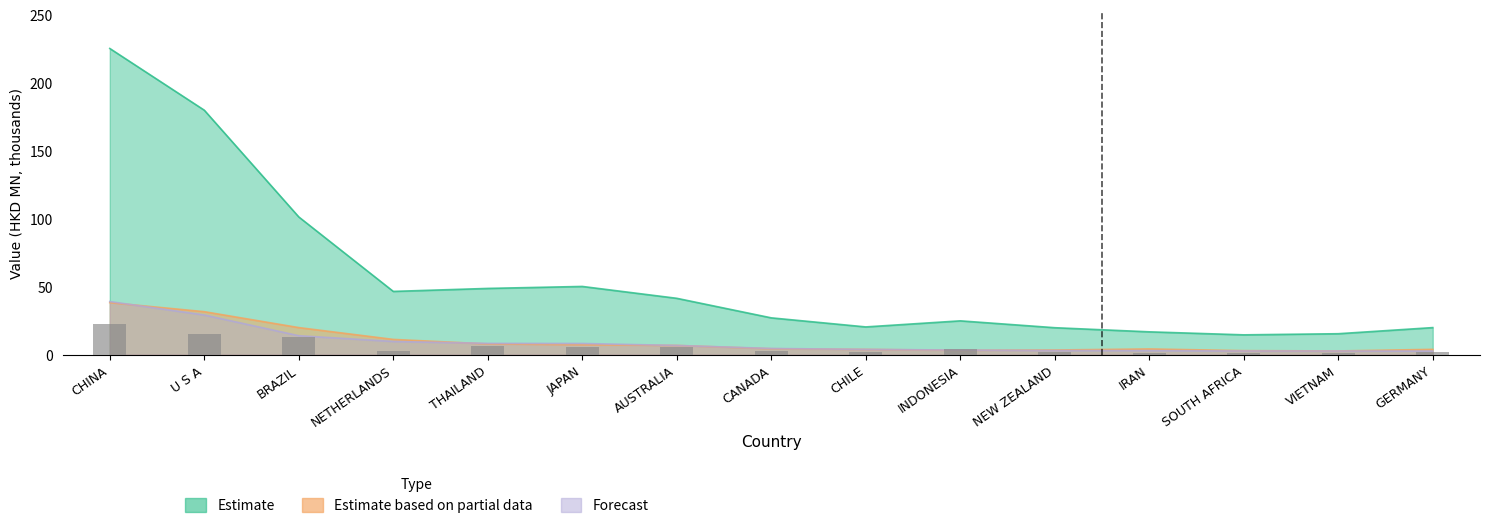

Does the chart contain stacked bars?

No